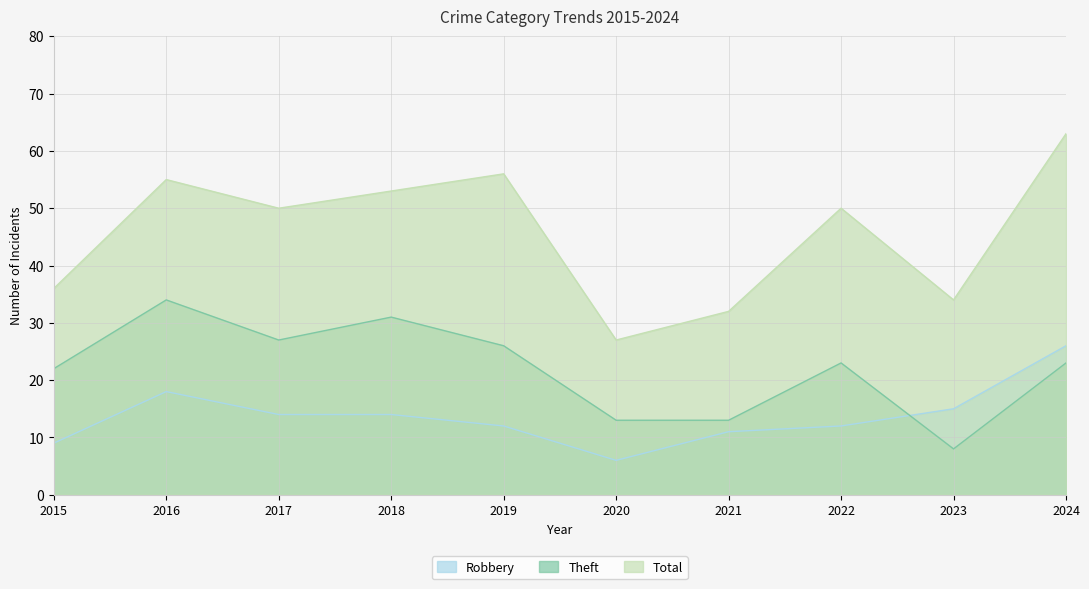

True or false: Robbery and Total cross at least once.

False